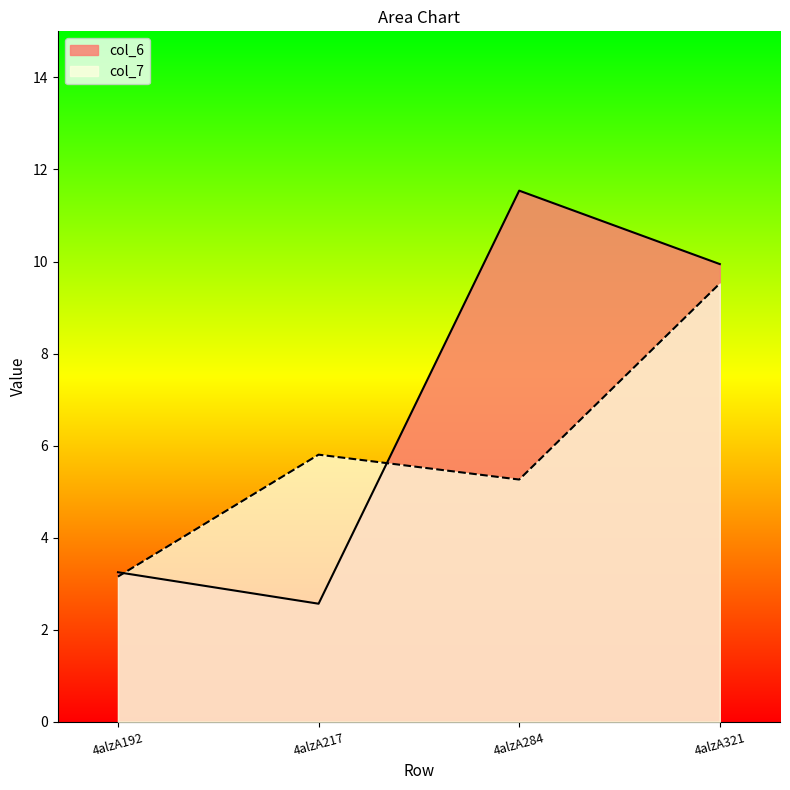

How many interior local peaks does the col_7 series have?

1